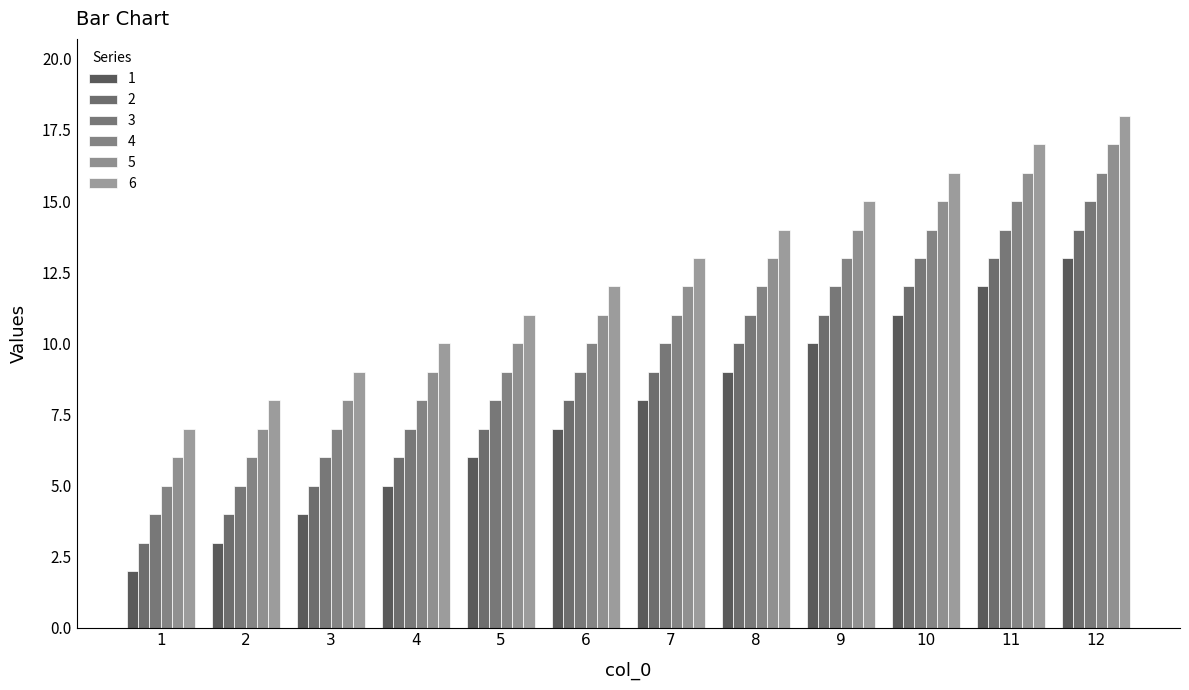

What is the difference between the highest and lowest values at 7?

5